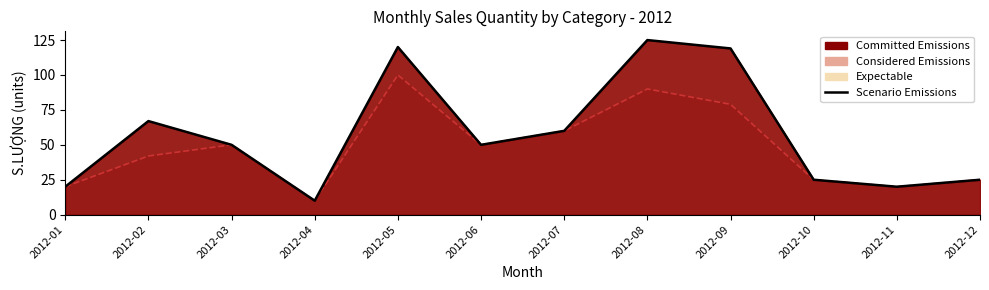

How many data points are less than 50?

5